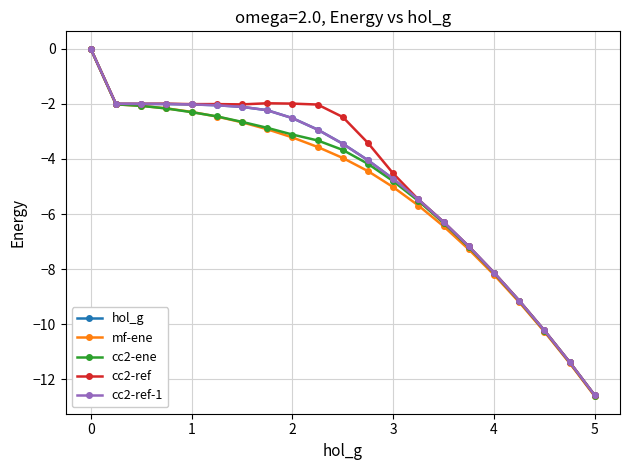

Which series has the largest range (max minus min)?

mf-ene